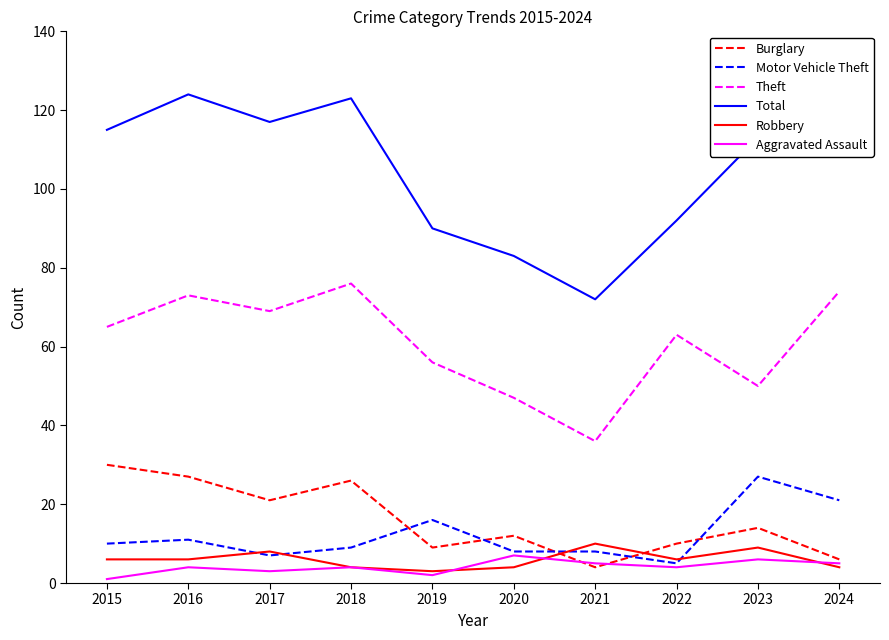

What is the maximum value for Total?

124